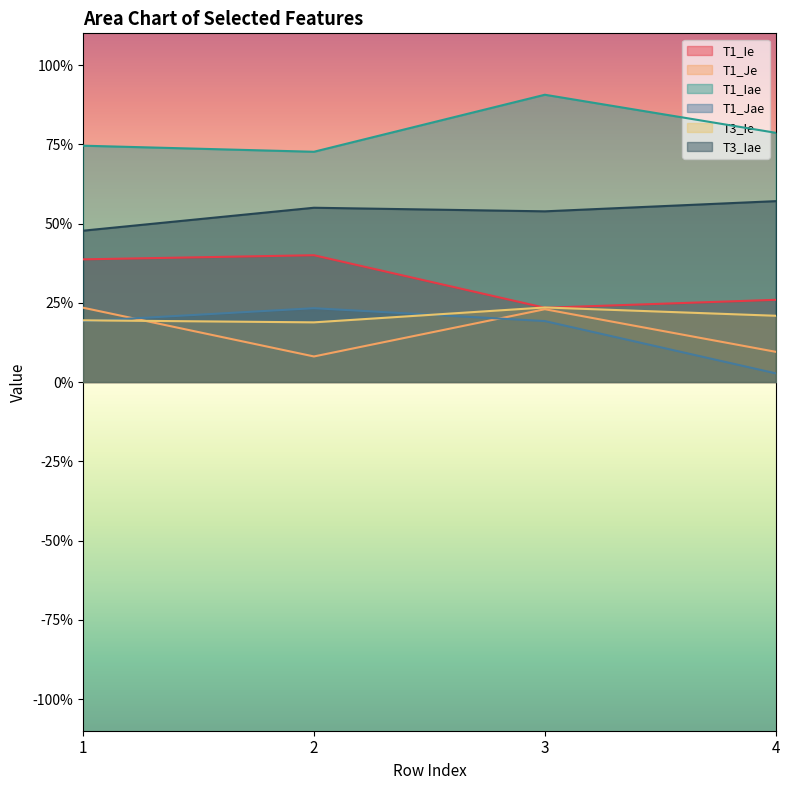

At 4, list the series in order from smallest to largest.

T1_Jae, T1_Je, T3_Ie, T1_Ie, T3_Iae, T1_Iae